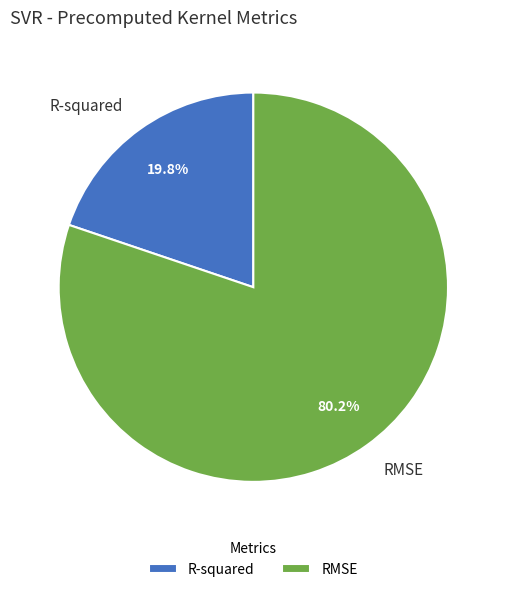

How many slices are in this pie chart?

2